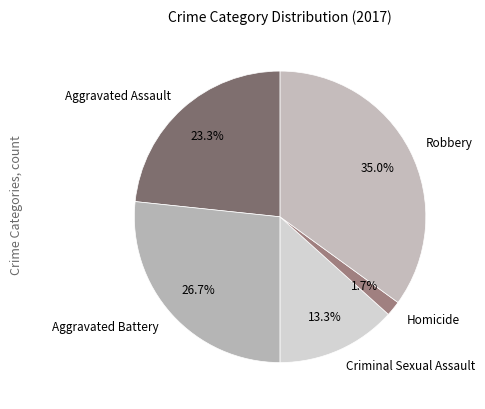

Which slice is the largest?

Robbery